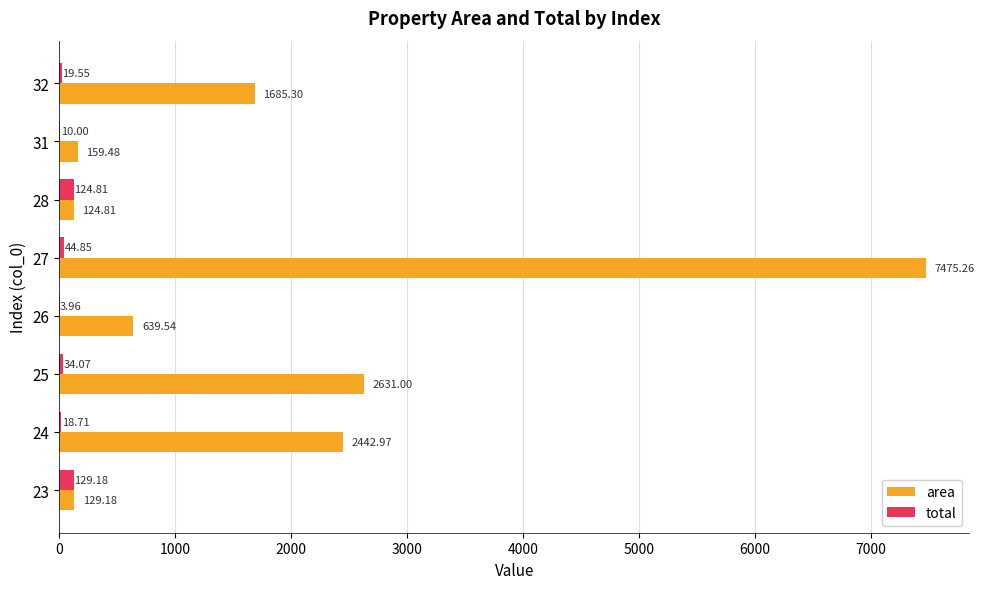

Is the value of total at 31 greater than the value of area at 24?

No